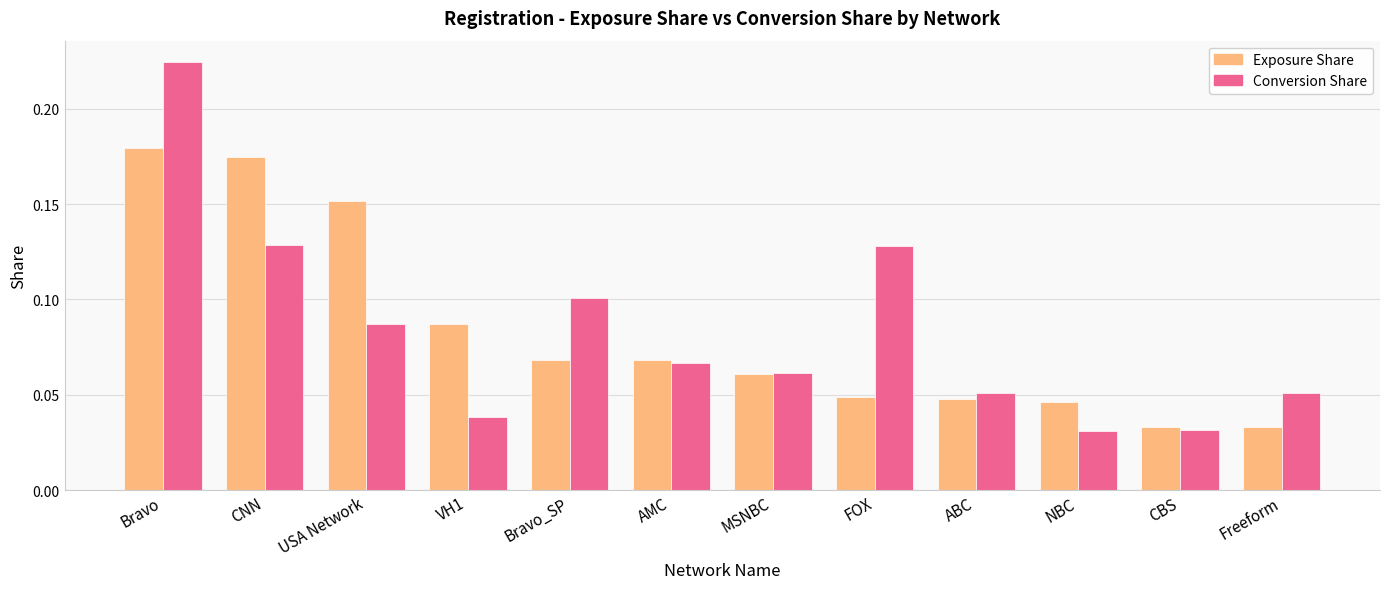

The Exposure Share series shows 0.1 at NBC. True or false?

False